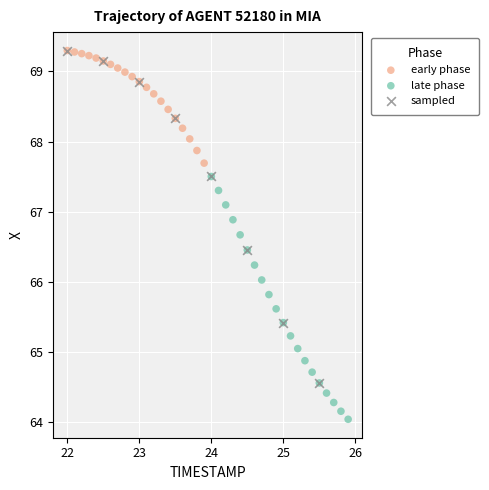

Which series has the largest Y range (max minus min)?

sampled